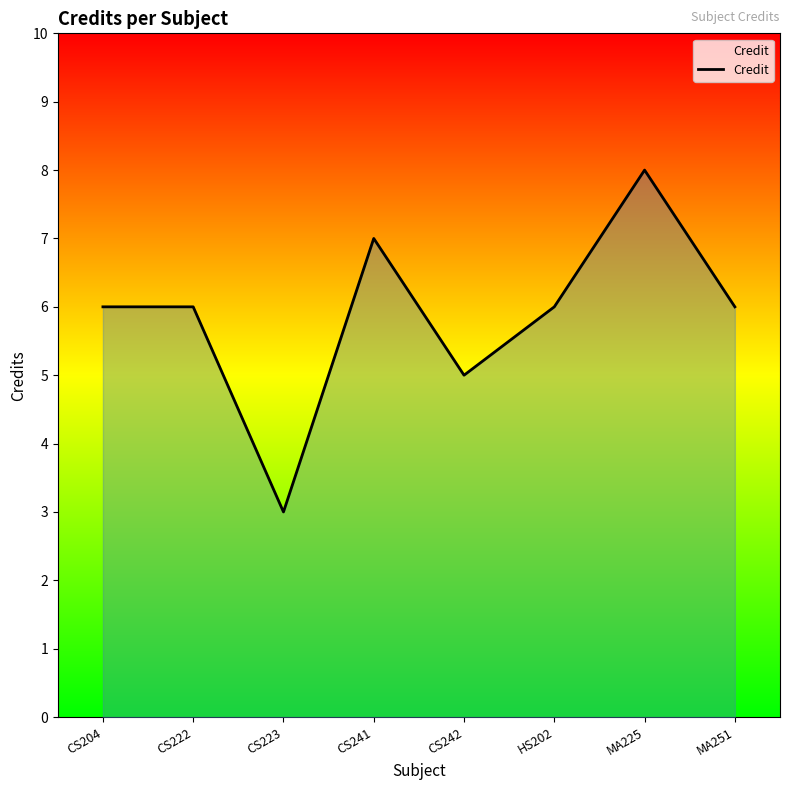

What value does the data have at CS242?

5